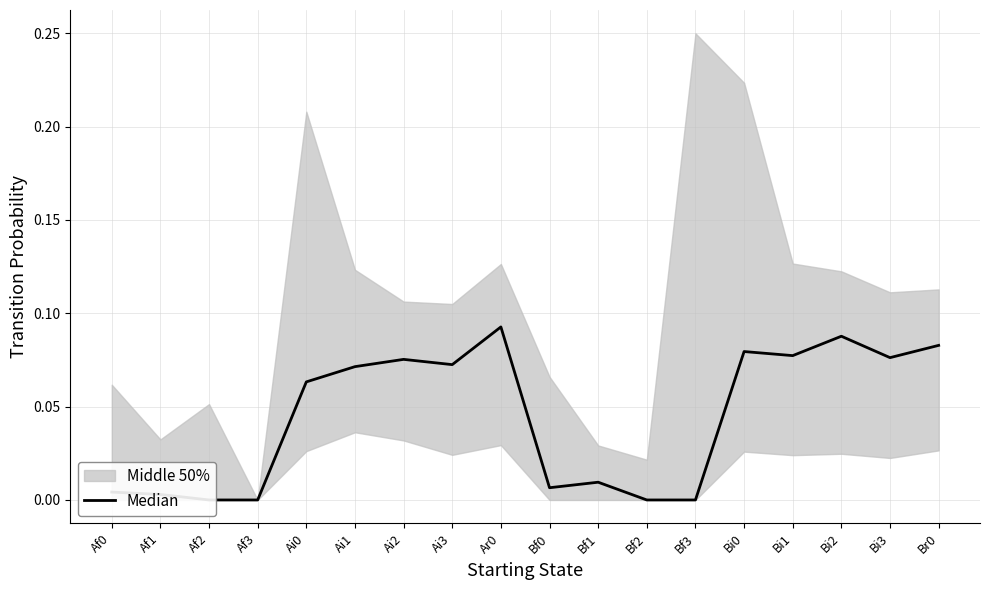

How many points are lower than both their immediate neighbors (excluding endpoints)?

4